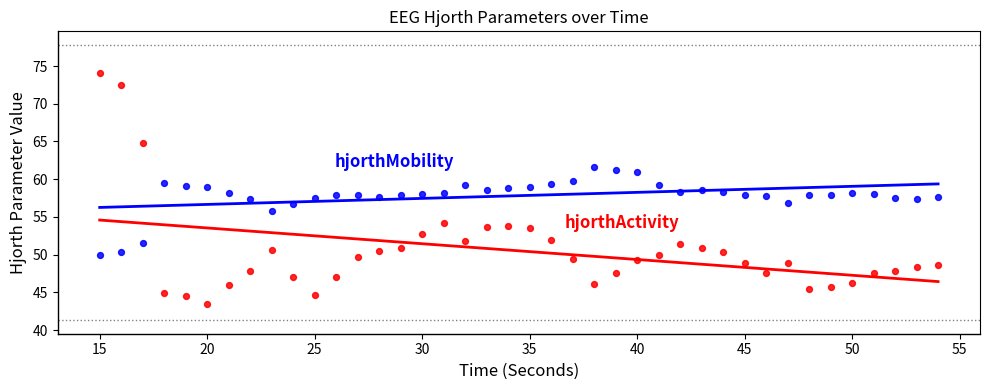

Across all data points, what is the range of Y values (max minus min)?

30.6